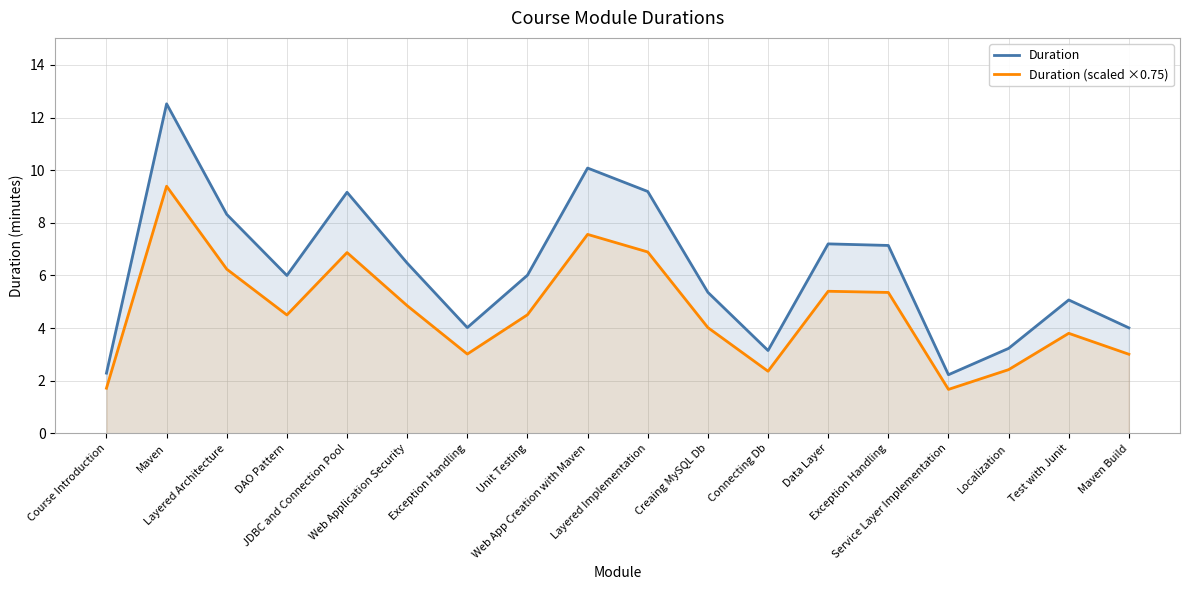

Rank the series by their maximum value, from highest to lowest.

Duration, Duration (scaled ×0.75)